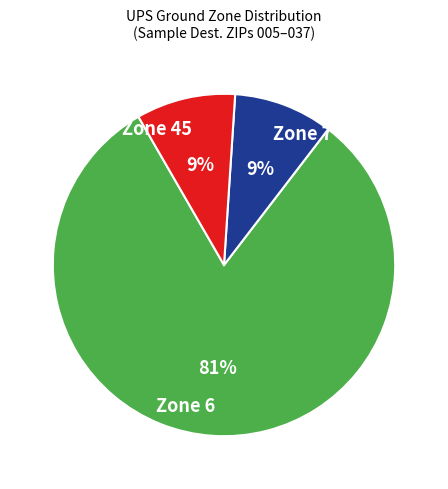

Count the number of slices in the pie.

3